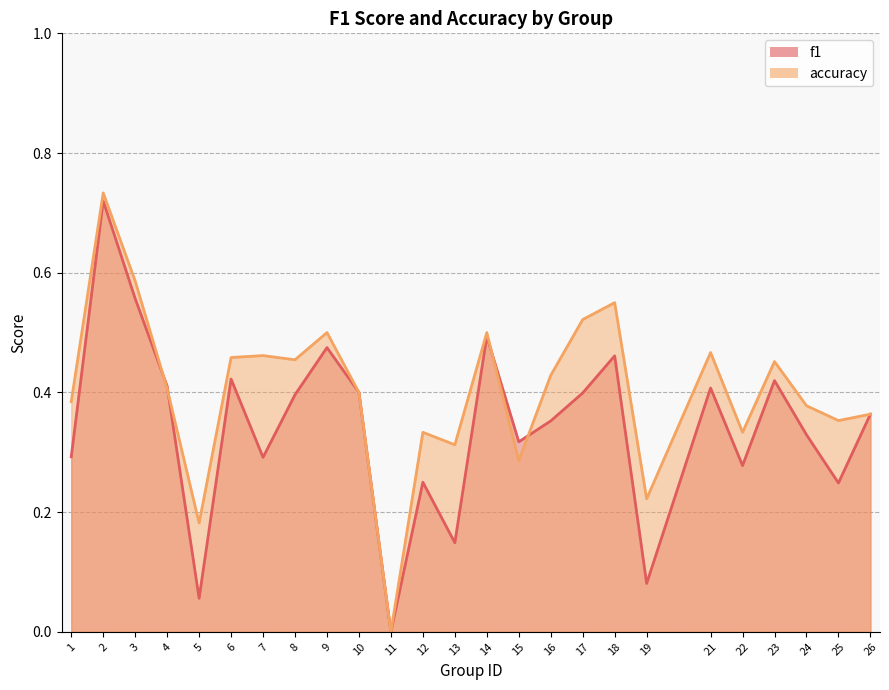

What is the difference between the maximum and second lowest values in the f1 series?

0.7